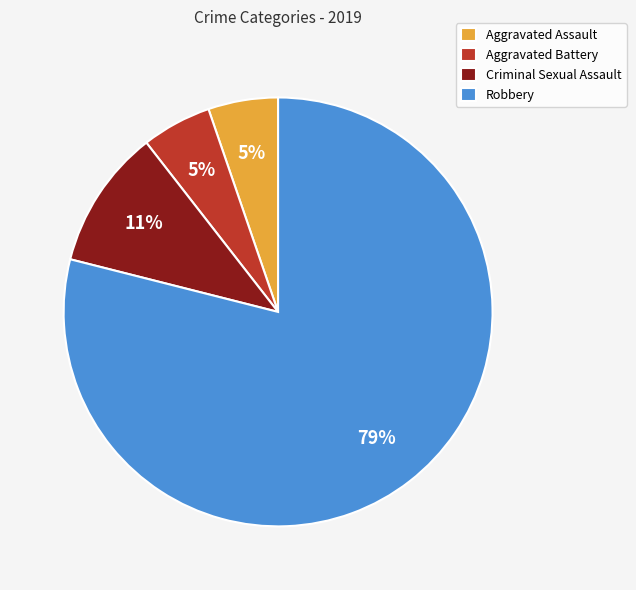

Is it true that Robbery is 71% of the pie?

False